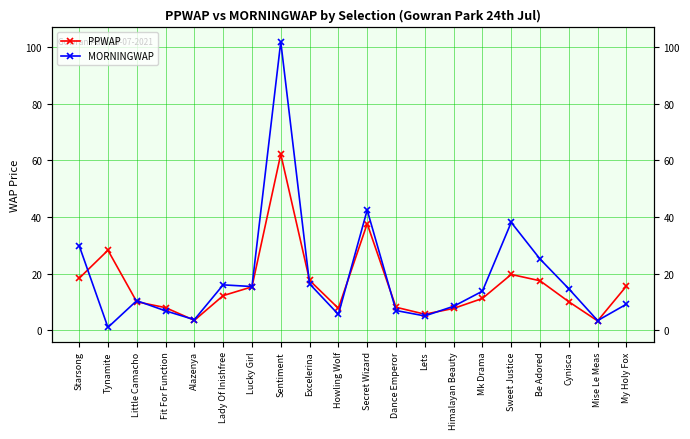

What is the label of the 6th point from the right?

Mk Drama